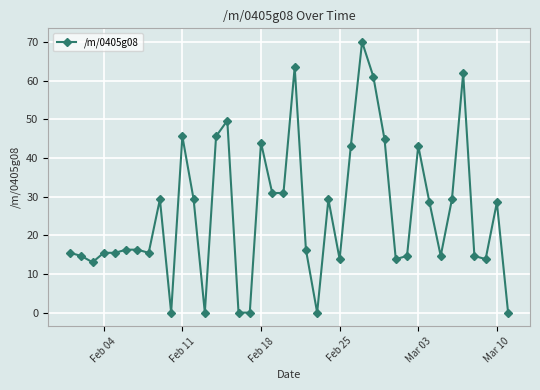

True or false: the data has more than 2 interior local peaks.

True